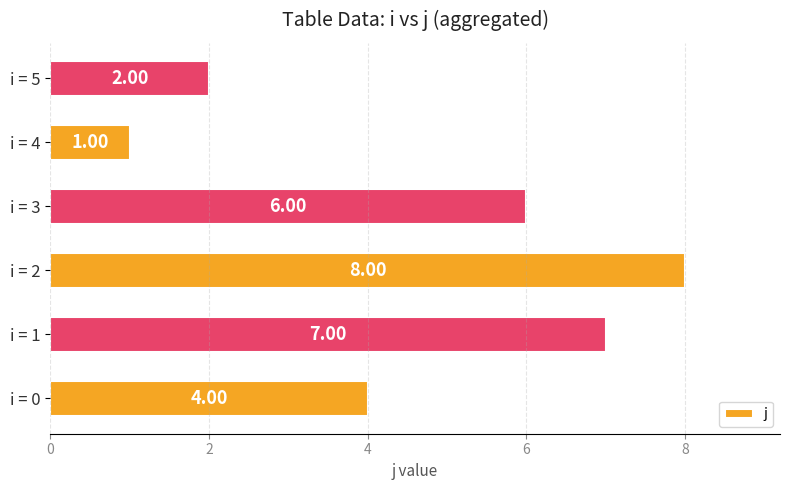

Rank the categories by value from lowest to highest.

i = 4, i = 5, i = 0, i = 3, i = 1, i = 2